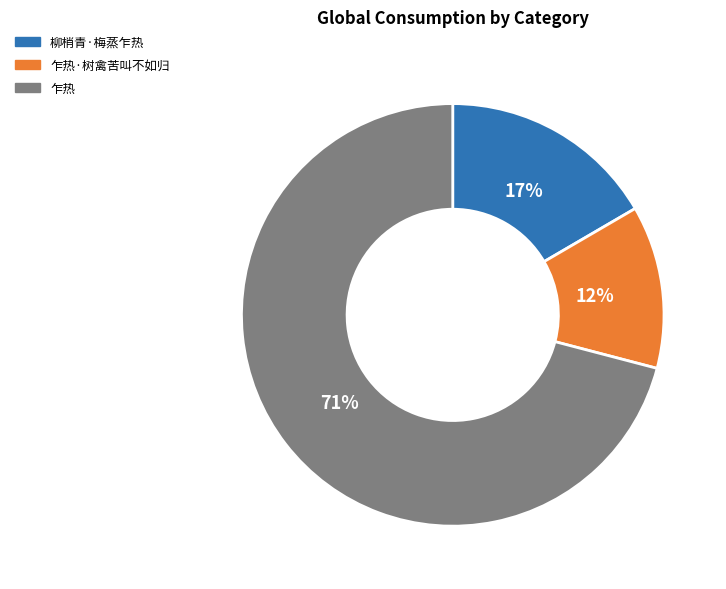

Is the sum of 柳梢青·梅蒸乍热 and 乍热 greater than half?

Yes